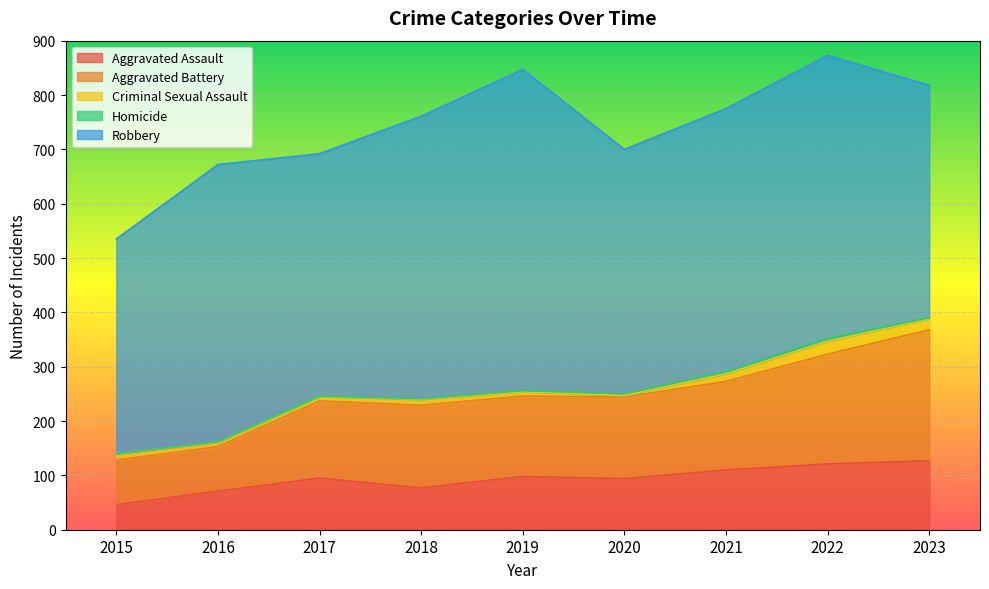

Where is the first local minimum for Aggravated Battery?

2019